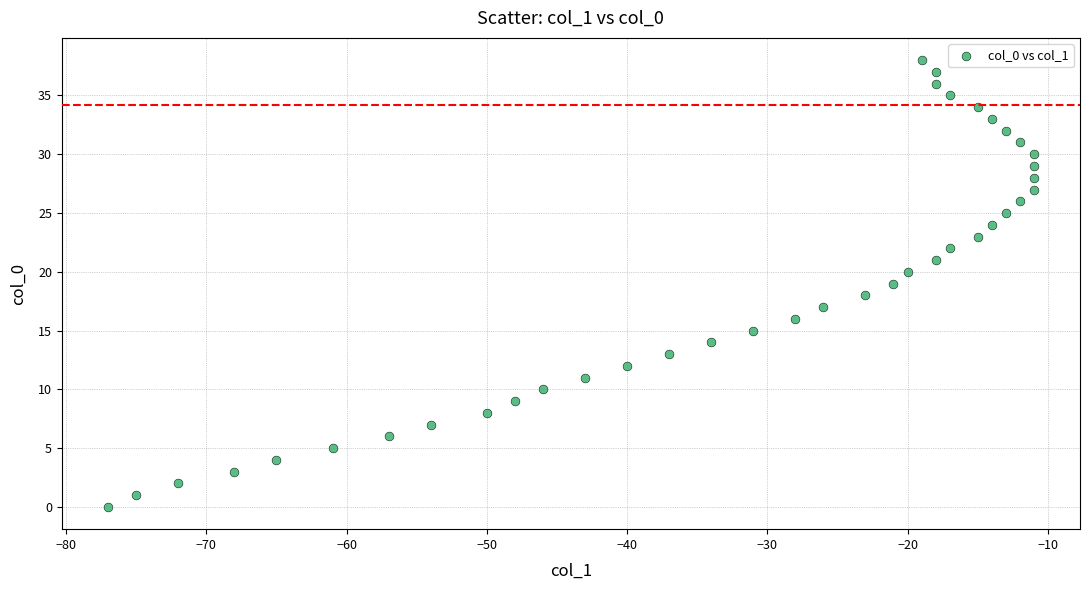

What is the range of X values (max minus min)?

66